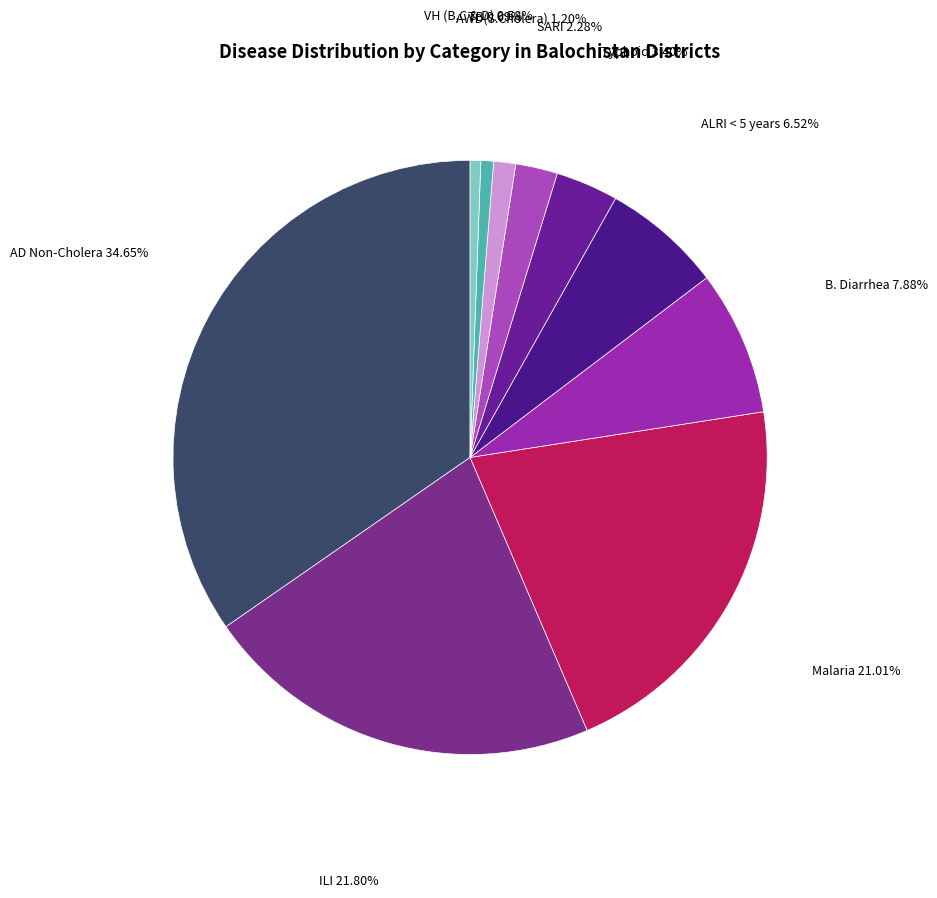

Count the number of slices in the pie.

10